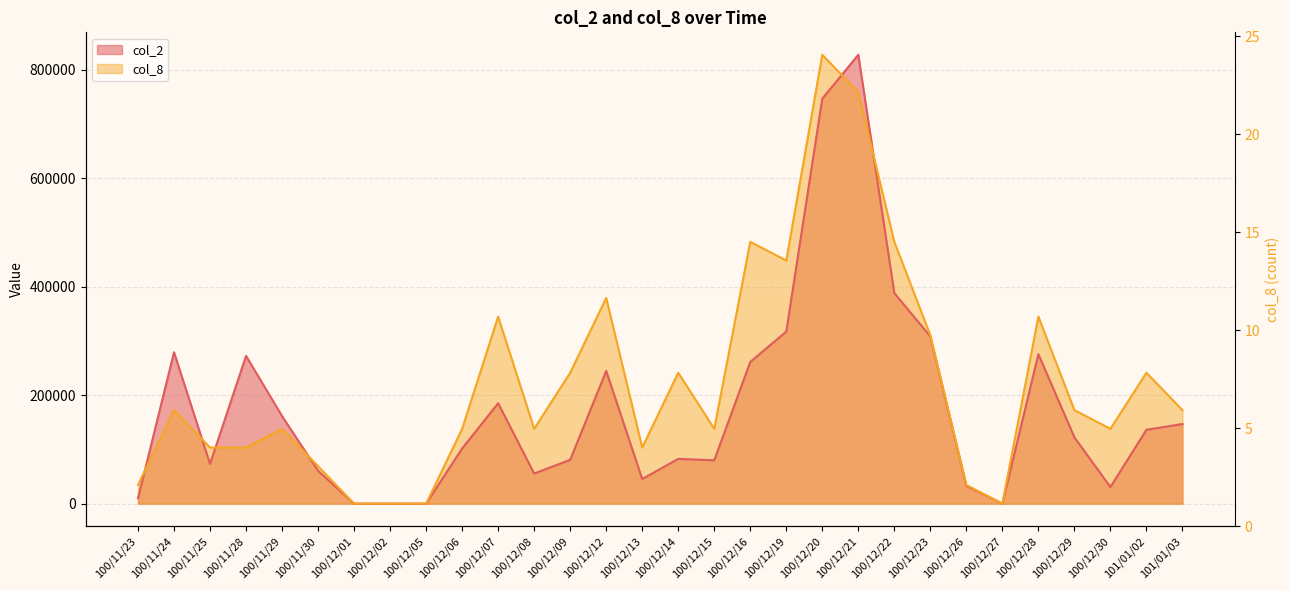

What is the difference between the highest and lowest values at 100/12/07?

159733.3